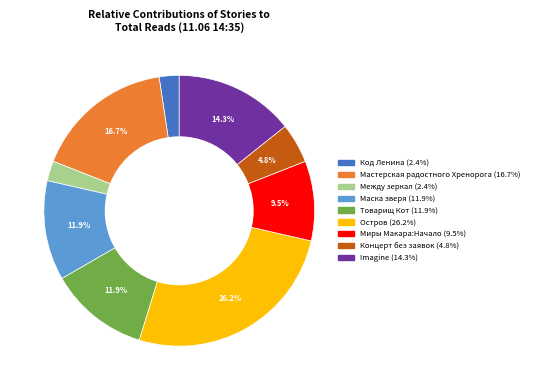

How many slices are in this pie chart?

9